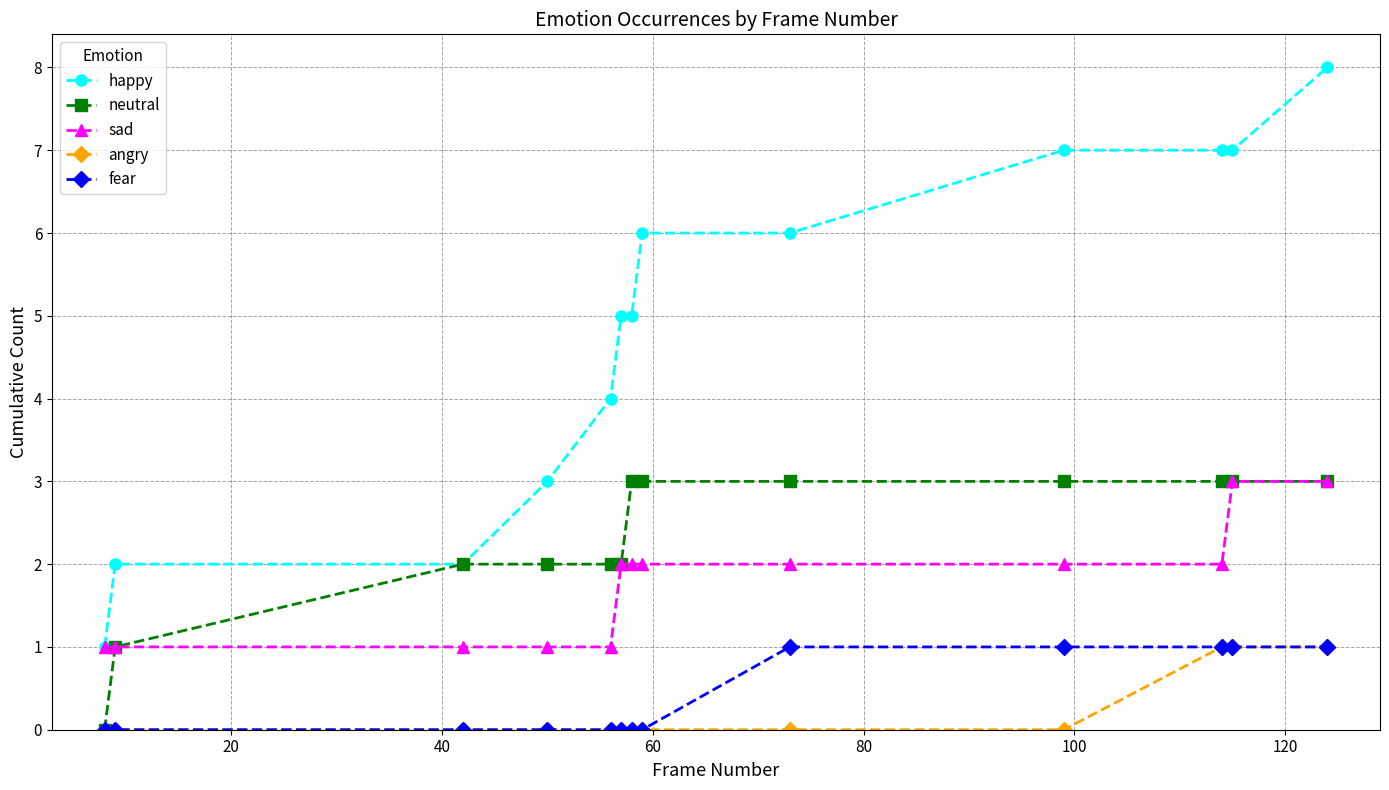

How many data points does each series have?

13